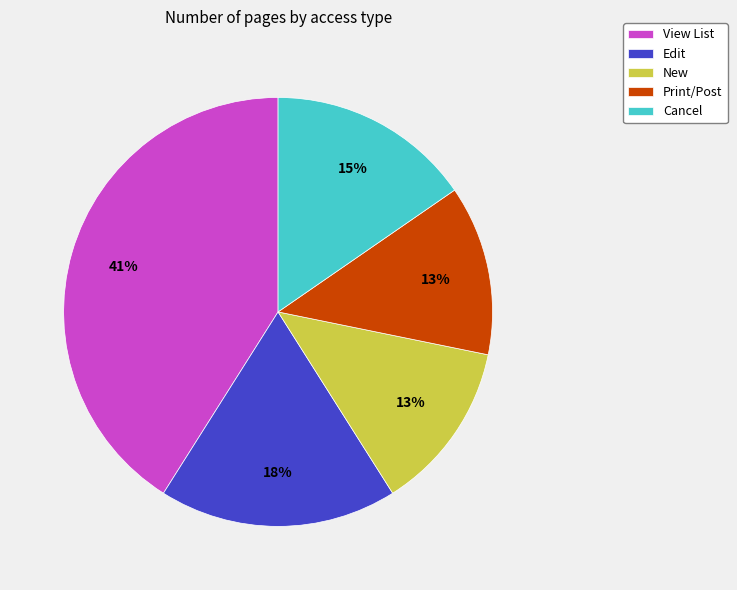

Is the sum of Edit and Print/Post greater than half?

No